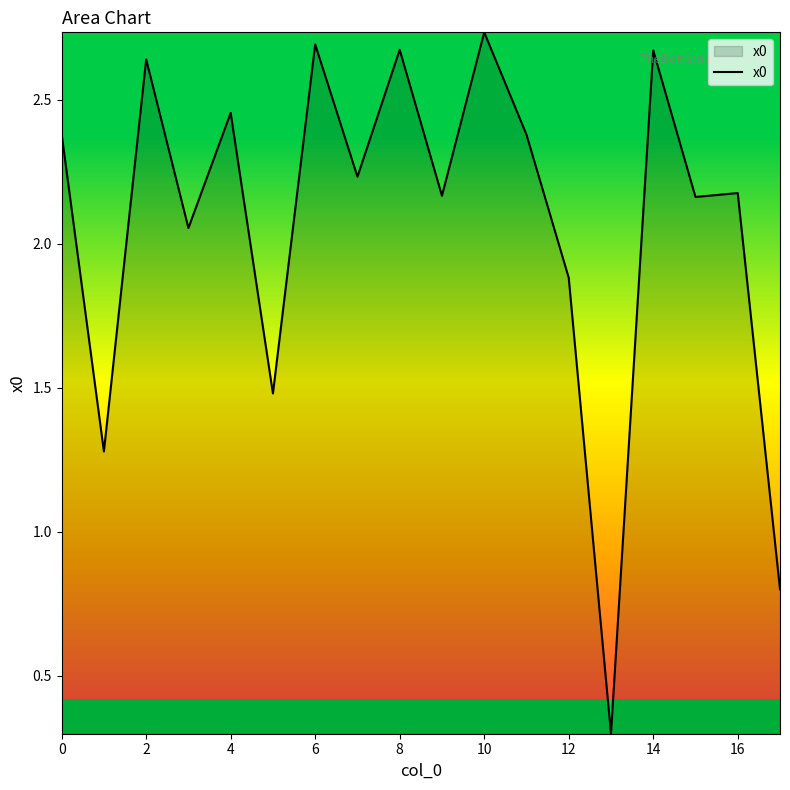

What is the difference between the maximum and minimum values?

2.4